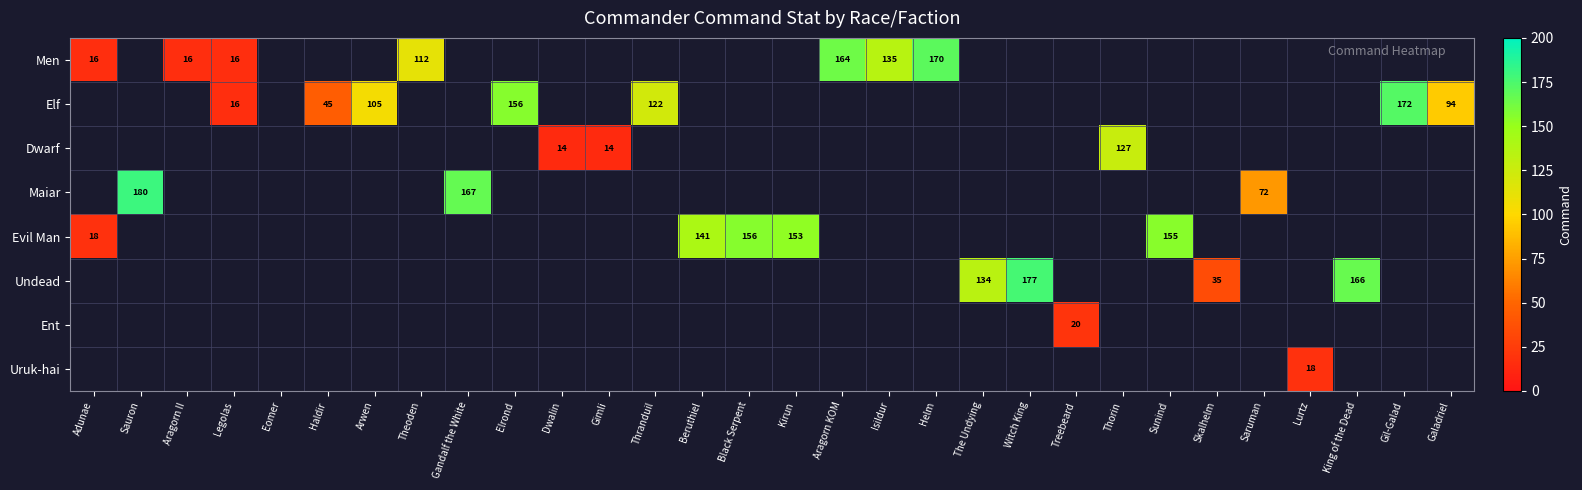

Is the value of Men at Galadriel greater than the value of Dwarf at Kirun?

No